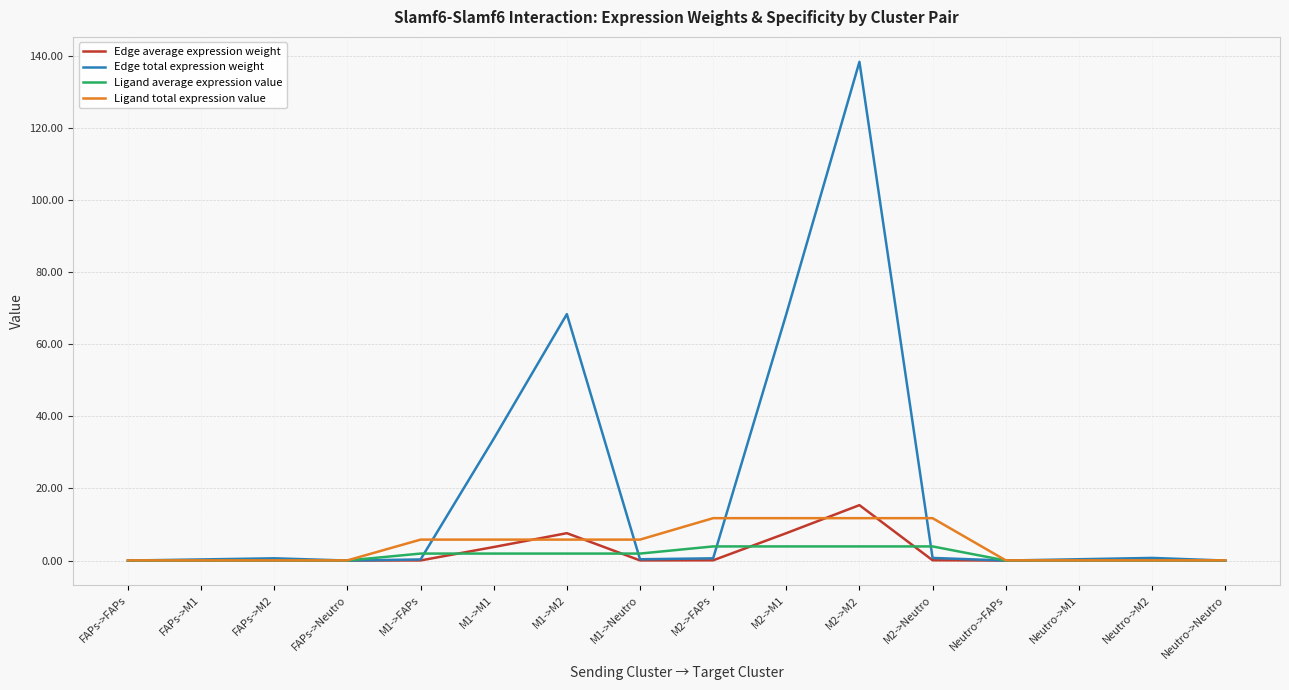

True or false: Edge total expression weight has a value of 0.0 at Neutro->FAPs.

True